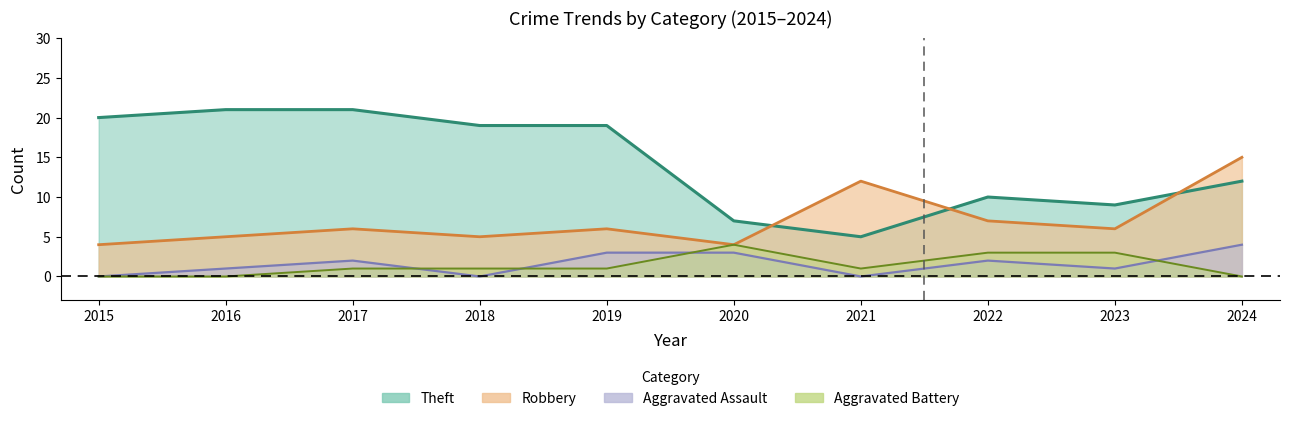

What are all the series names shown in the legend?

Robbery, Theft, Aggravated Assault, Aggravated Battery